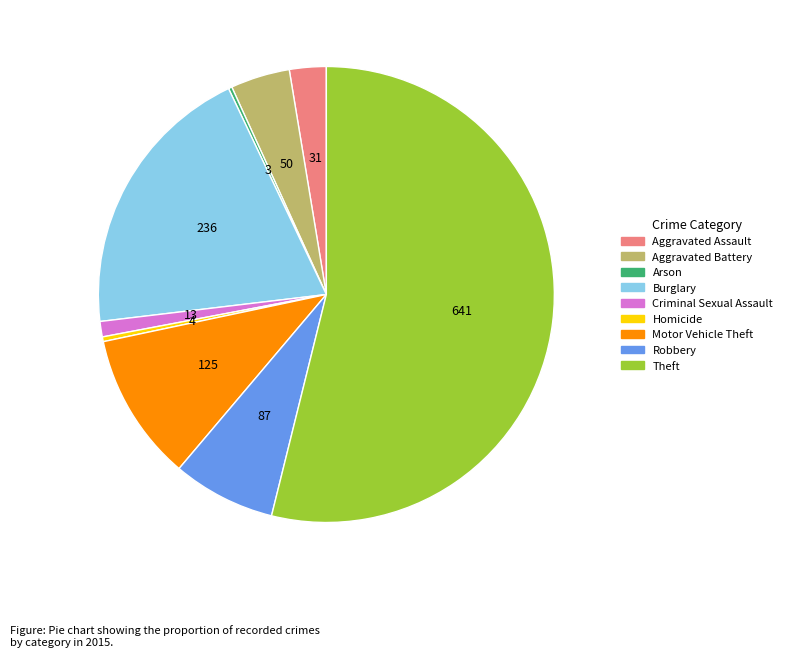

Between Aggravated Battery and Homicide, which is larger?

Aggravated Battery